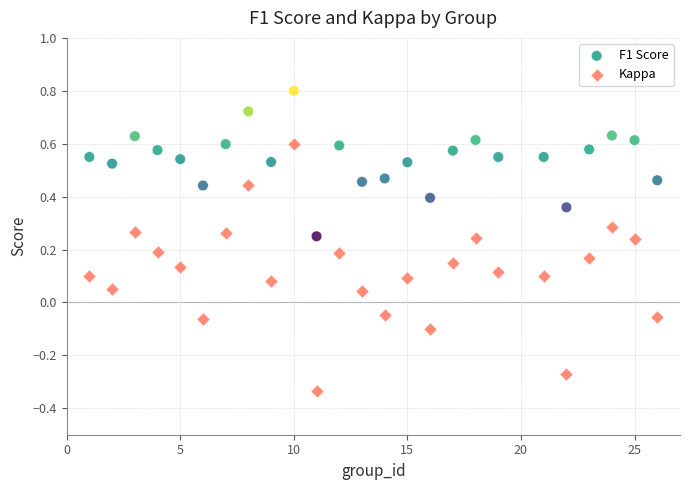

Which series contains the lowest Y value?

Kappa